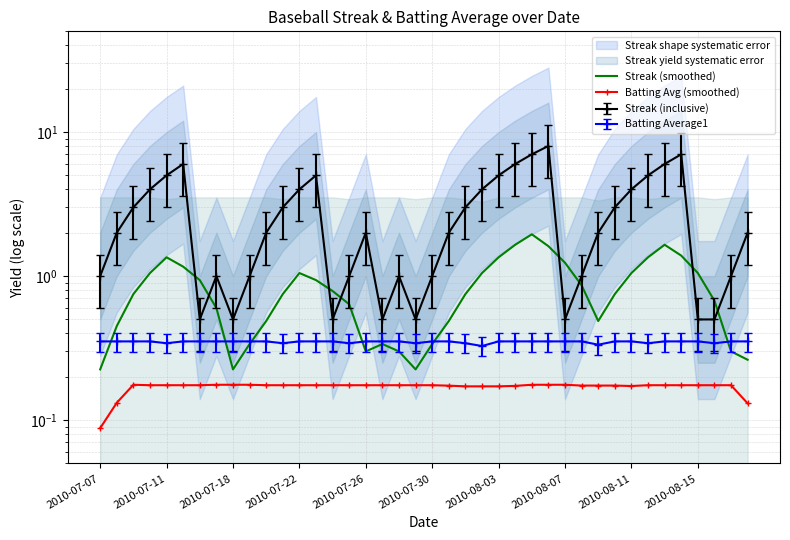

The value of Batting Avg (smoothed) at 33 is 0.2. True or false?

True